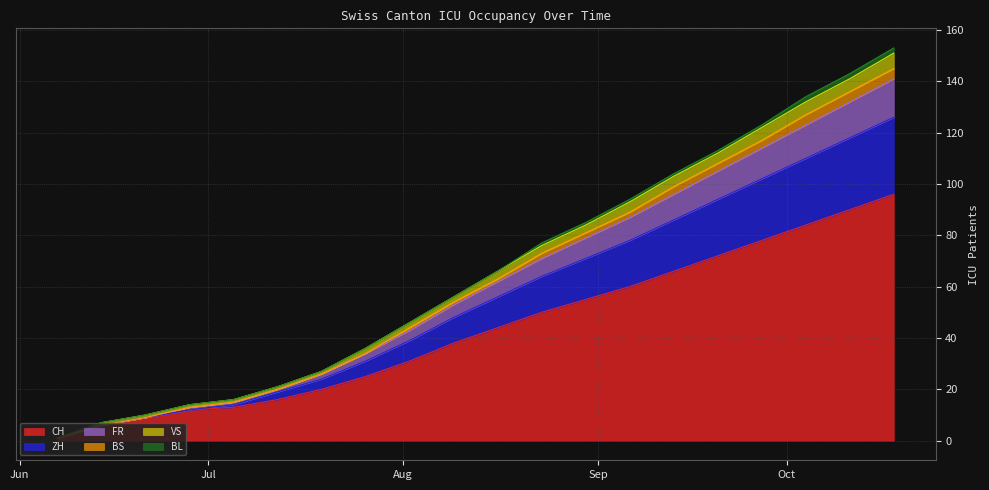

True or false: ZH and BS cross at least once.

False